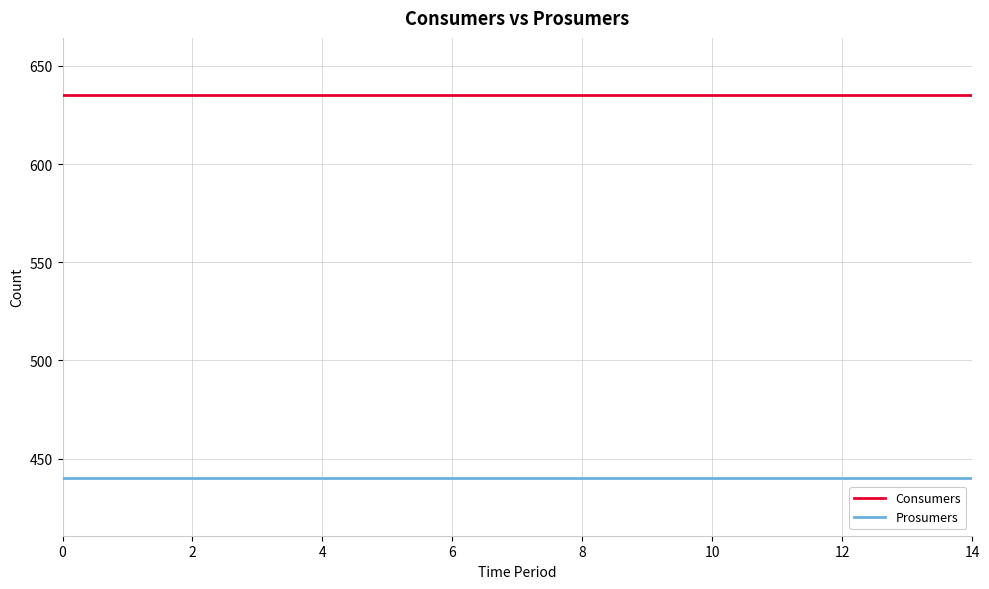

What is the highest value of the Prosumers series?

440